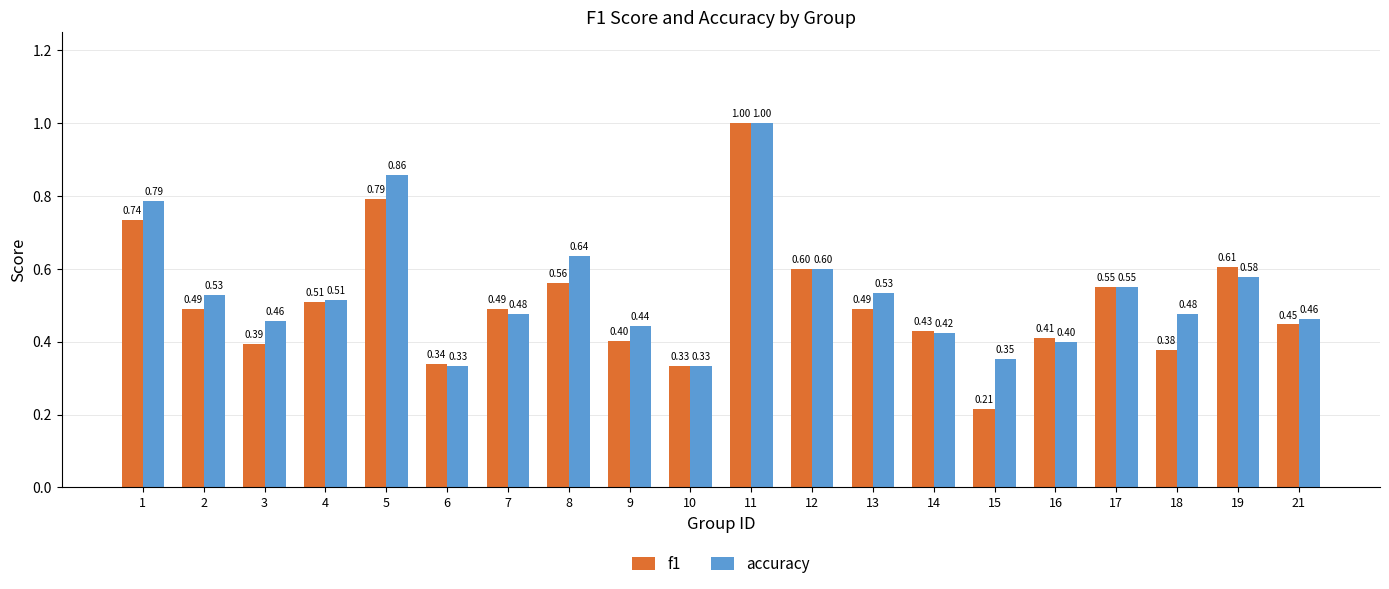

Which series has the largest total across all categories?

accuracy